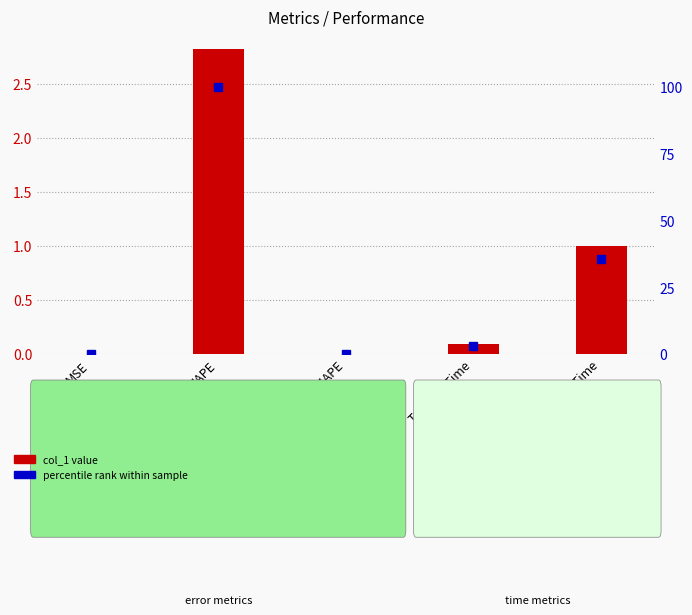

How many groups of bars are there?

5